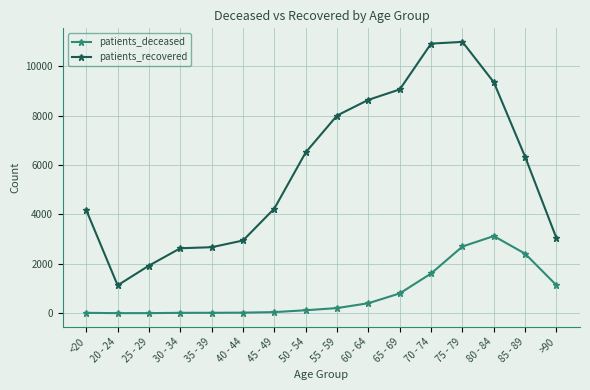

What is the maximum value for patients_deceased?

3124